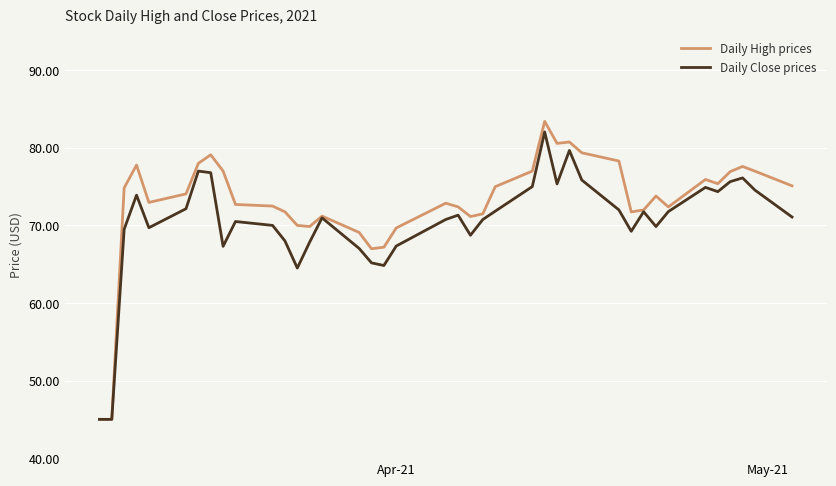

What is the greatest value displayed?

83.4